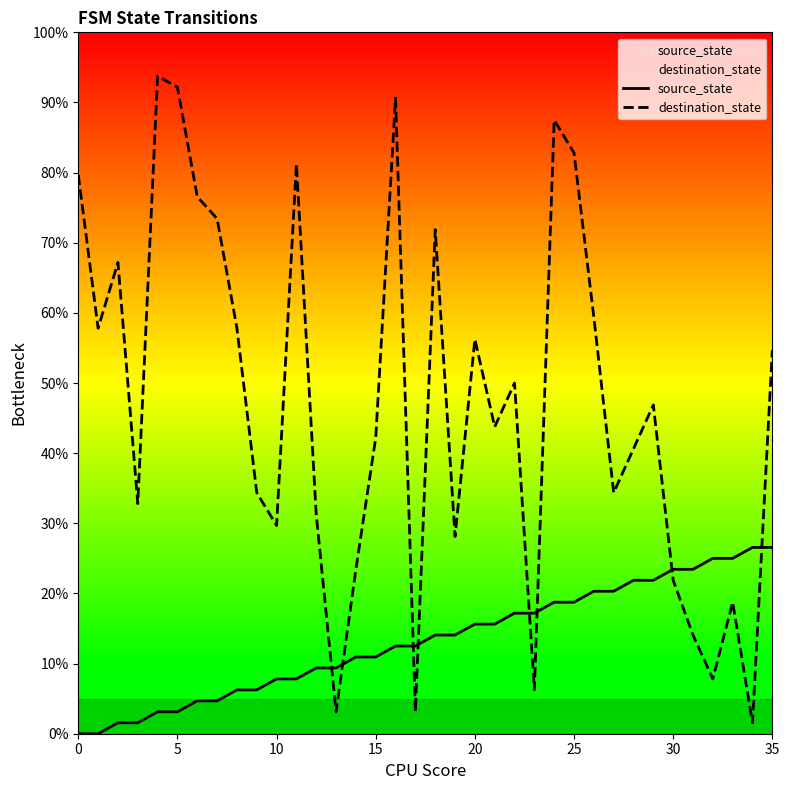

What is the greatest value displayed?

93.8